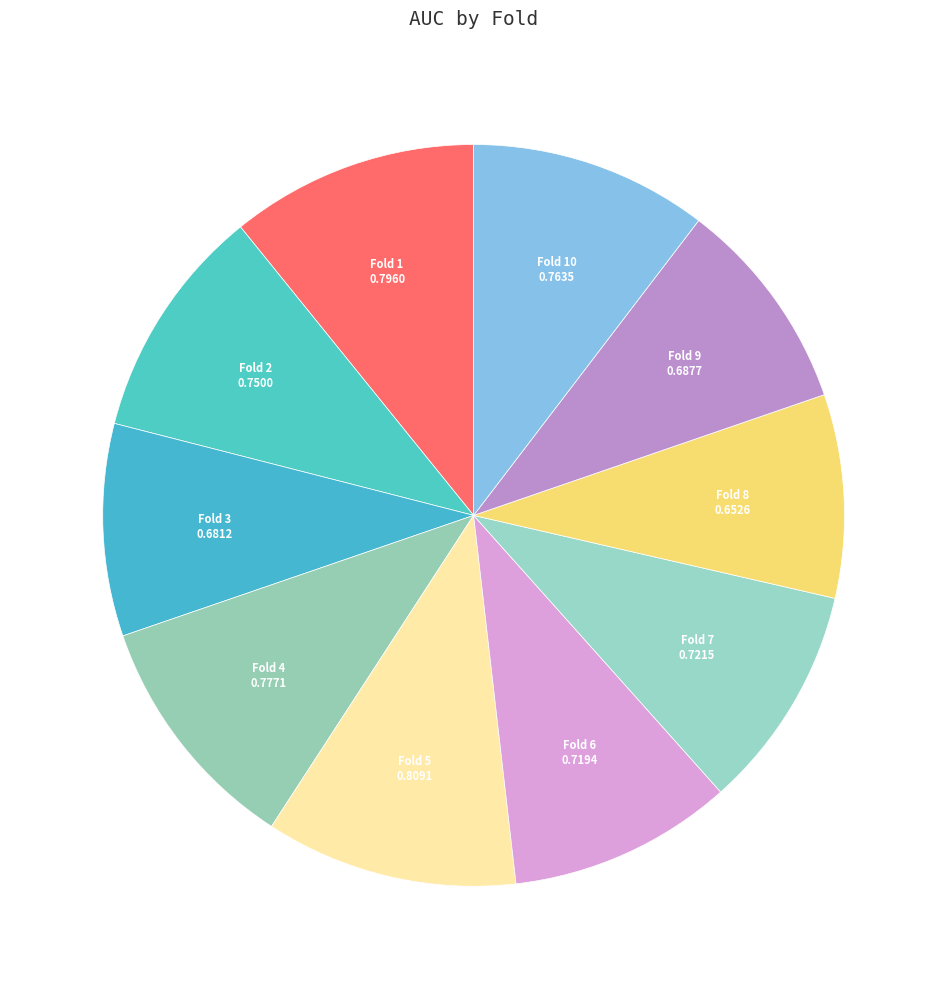

How many slices are in this pie chart?

10